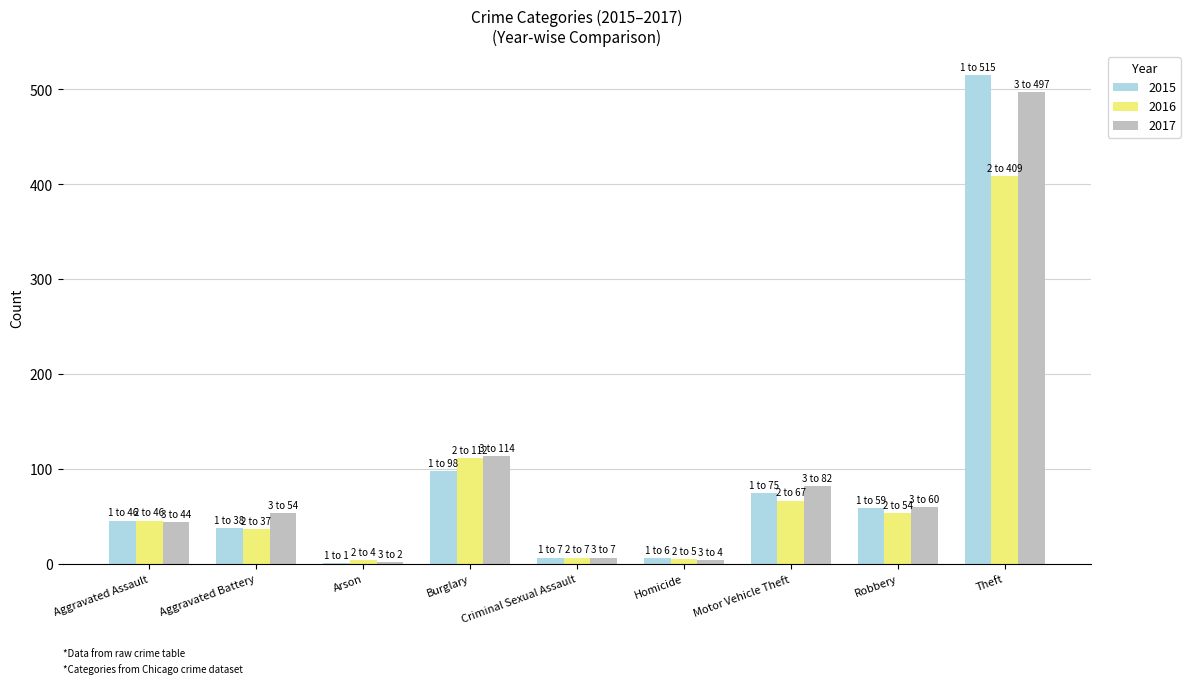

At which label is 2015 closest to 258?

Burglary